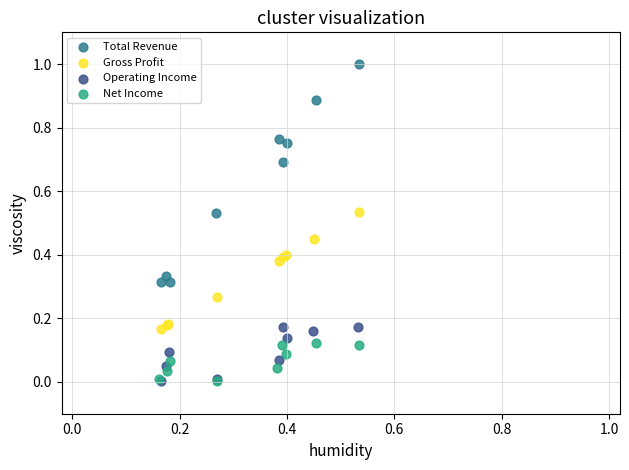

Which series reaches the maximum Y coordinate?

Total Revenue